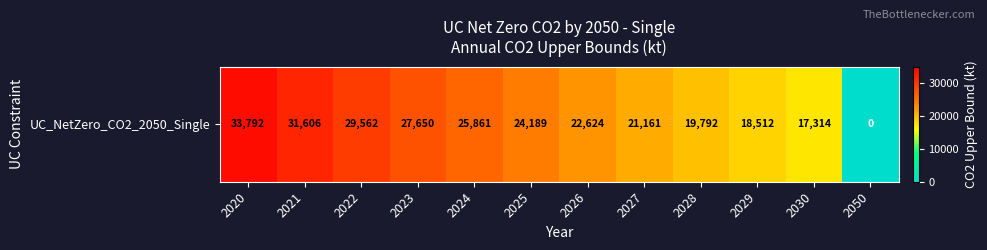

What is the difference between the values at 2030 and 2023?

10336